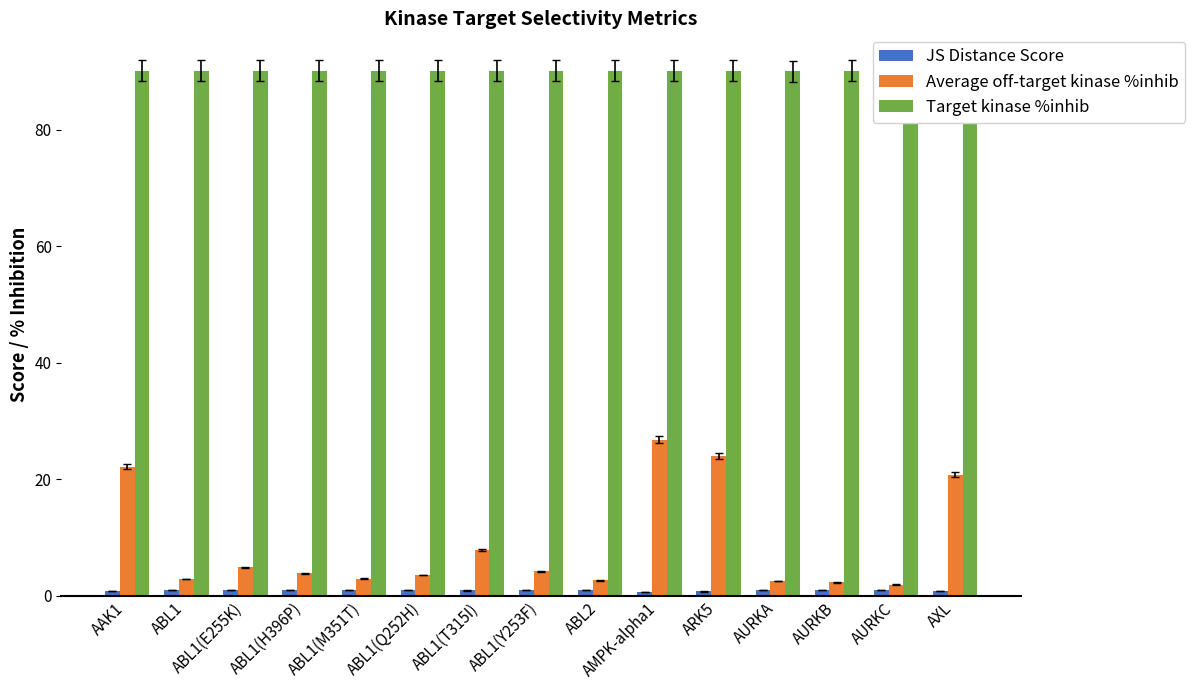

Rank the categories by Target kinase %inhib value from lowest to highest.

AURKA, AAK1, ABL1, ABL1(T315I), ARK5, ABL1(E255K), ABL1(H396P), ABL1(M351T), ABL1(Q252H), ABL1(Y253F), ABL2, AMPK-alpha1, AURKB, AURKC, AXL